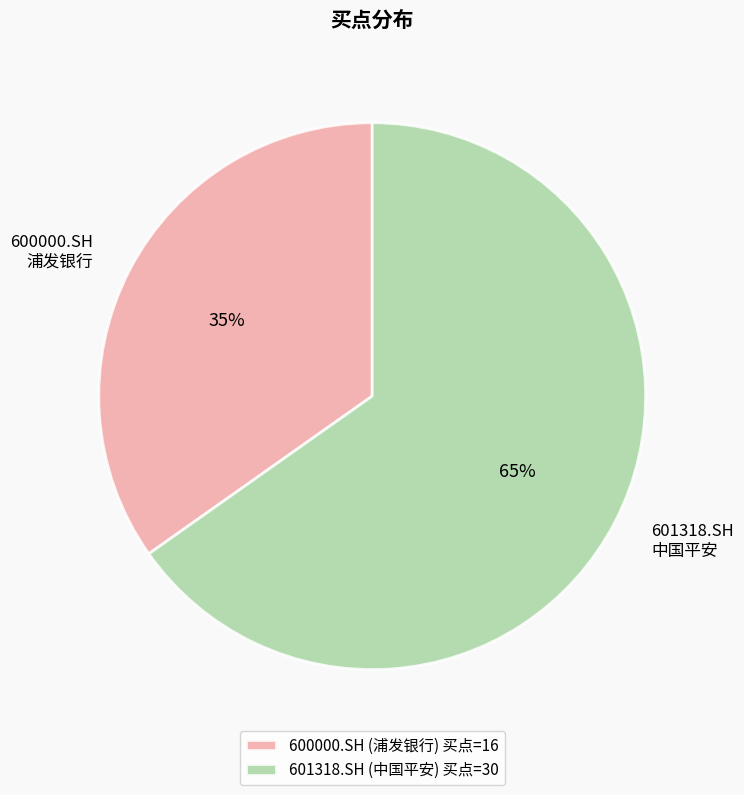

What percentage is the 600000.SH slice, to the nearest percent?

35%